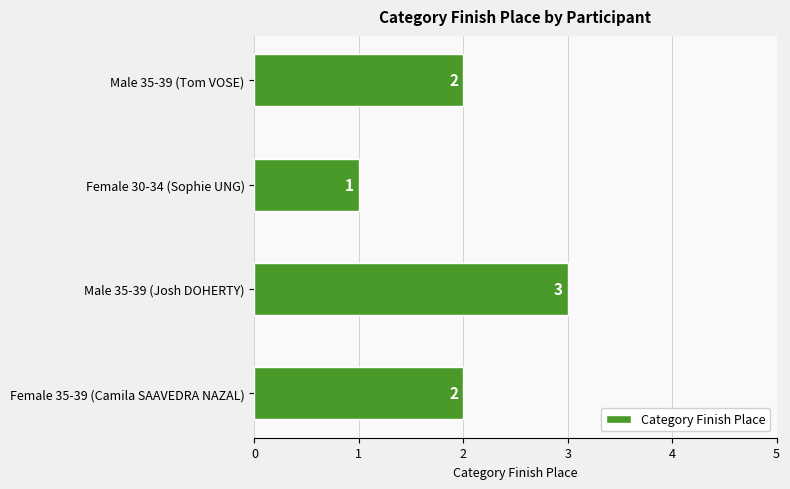

What is the sum of the values at Female 35-39 (Camila SAAVEDRA NAZAL) and Male 35-39 (Tom VOSE)?

4